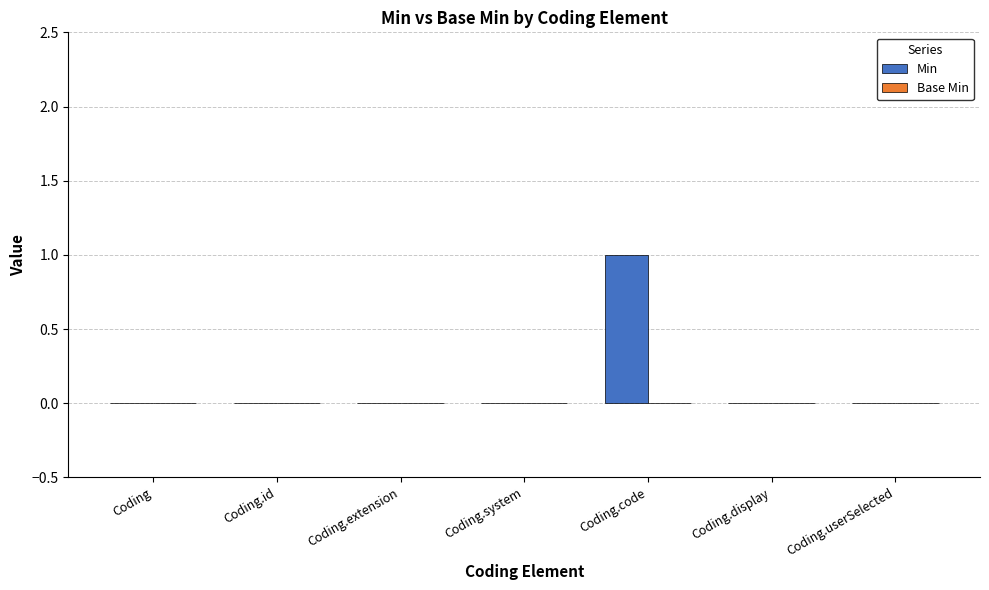

How many data points does each series have?

7